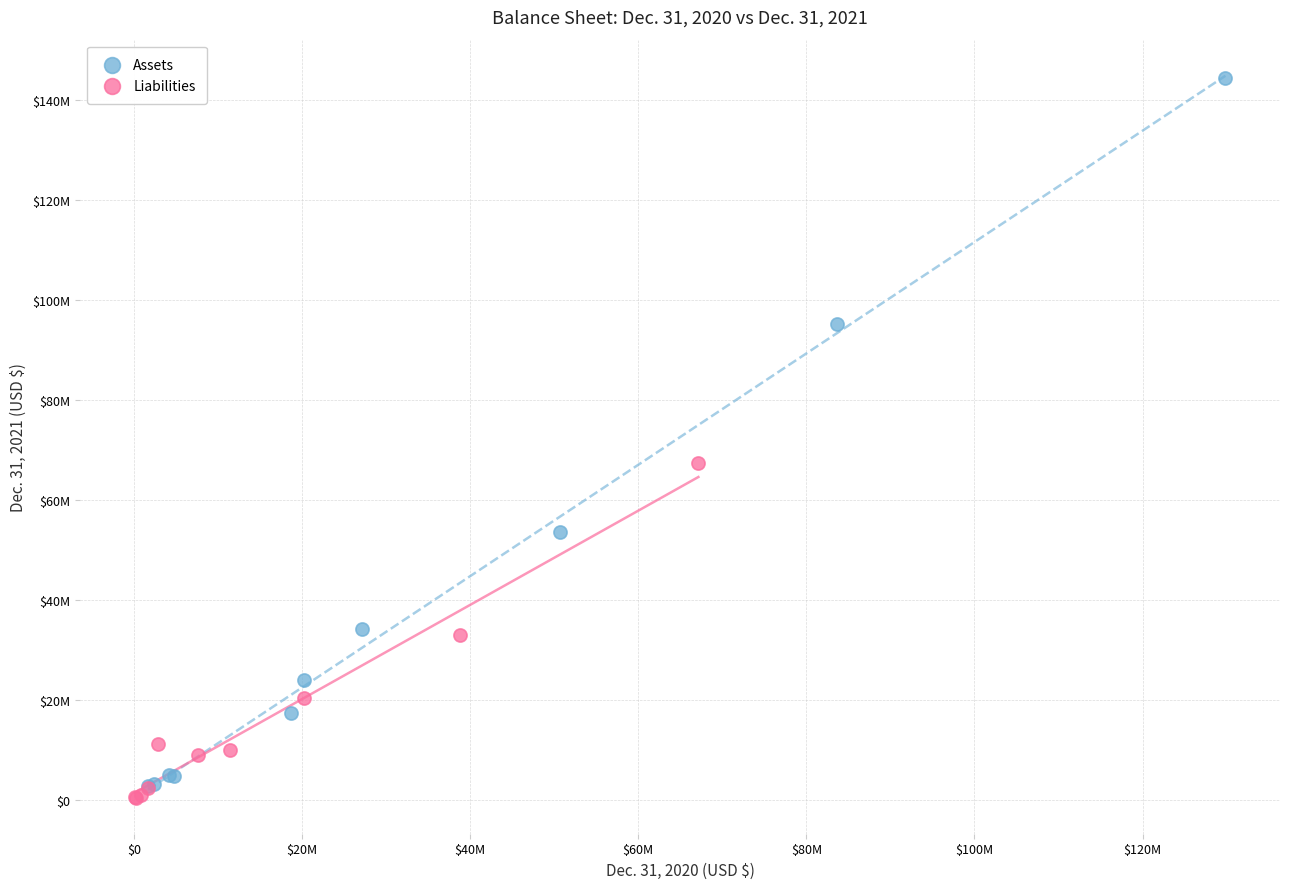

What are all the series names shown in the legend?

Assets, Liabilities